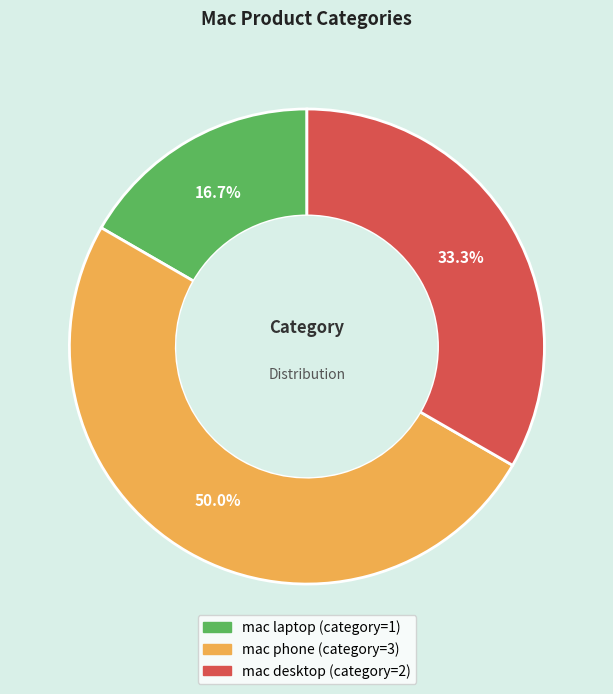

To the nearest percent, what is the difference between the mac phone and mac desktop slice percentages?

17%